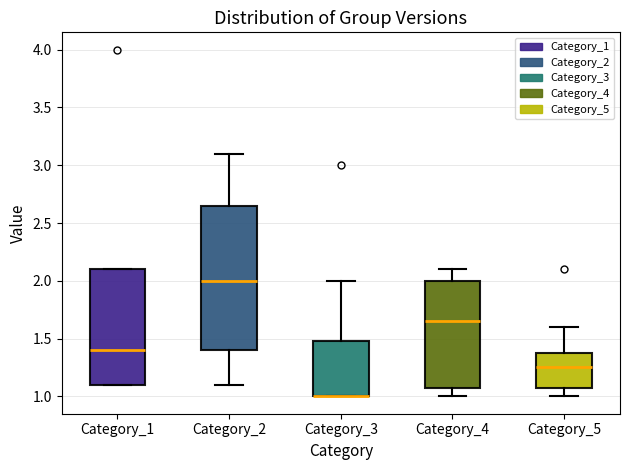

Which box is the tallest, from its lower edge to its upper edge?

Category_2